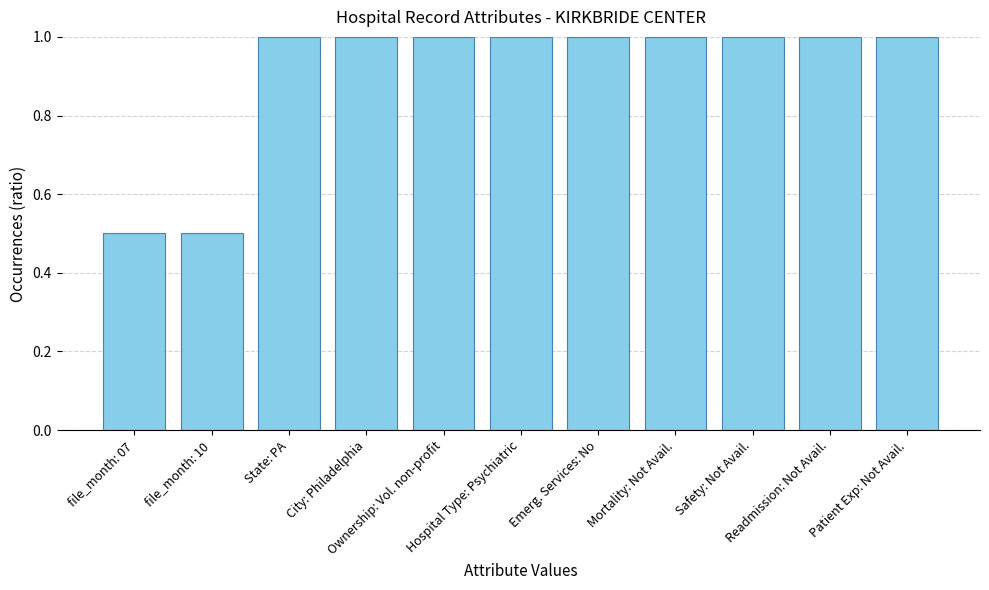

Reading left to right, what are all the values shown in this chart?

0.5	0.5	1.0	1.0	1.0	1.0	1.0	1.0	1.0	1.0	1.0